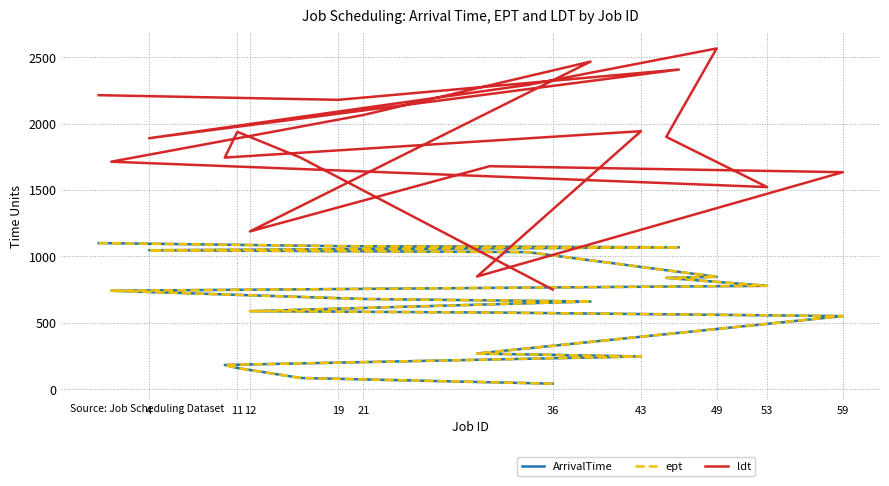

Is it true that ept equals 1077 at 19?

True